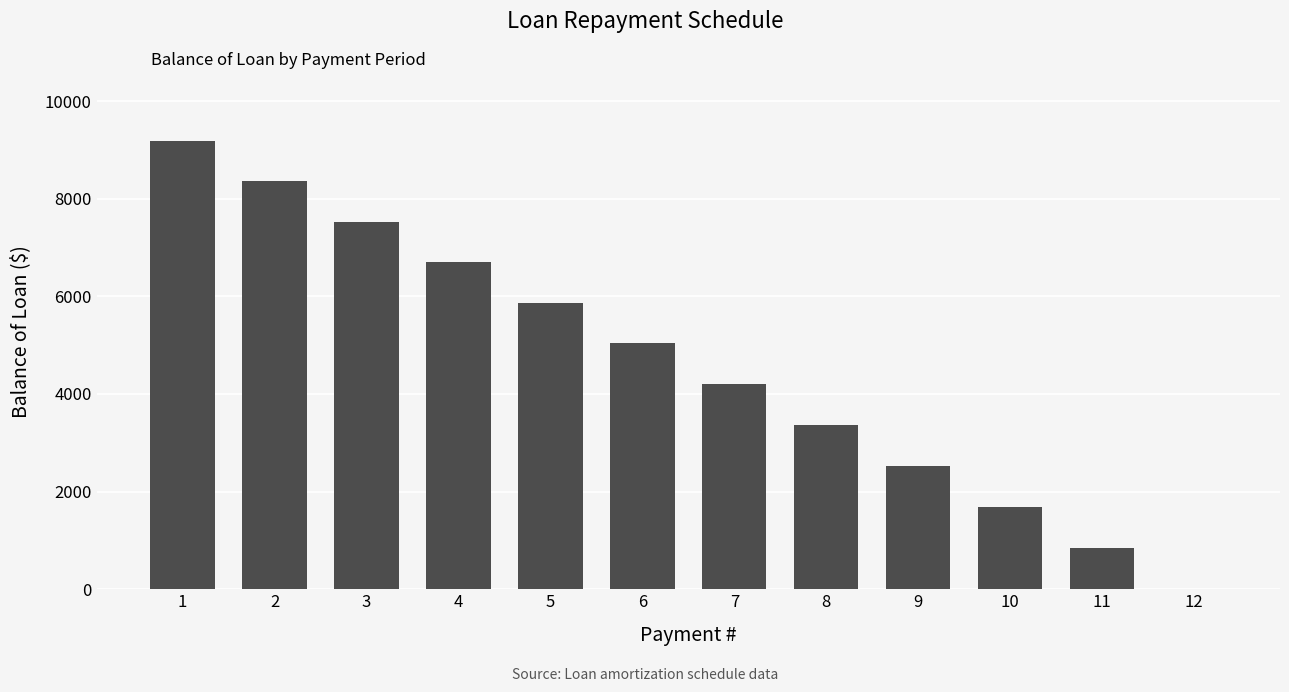

What is the greatest value displayed?

9177.2